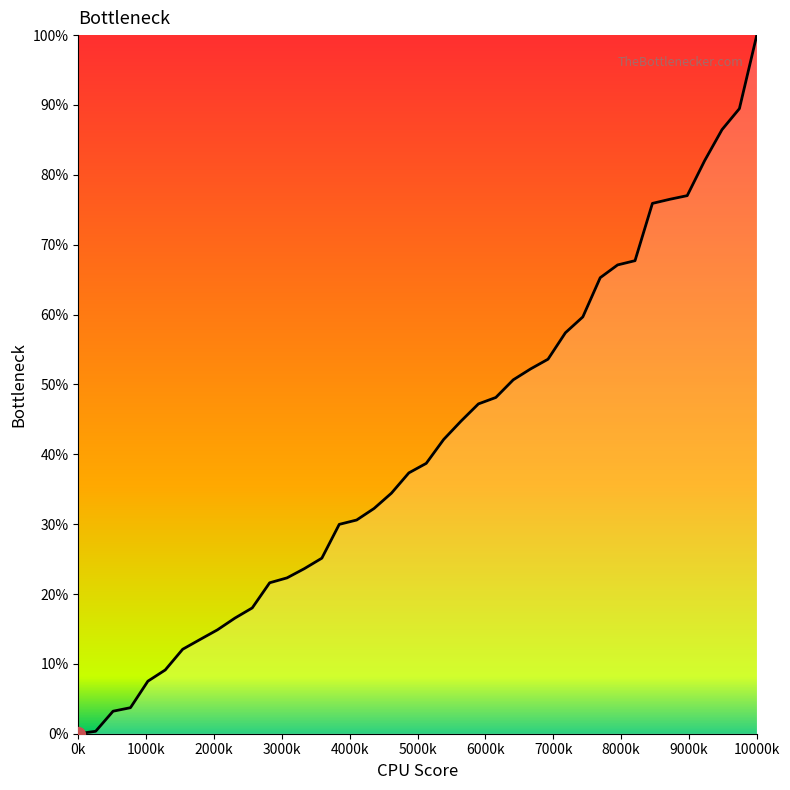

What is the difference between the maximum and minimum values?

100.0